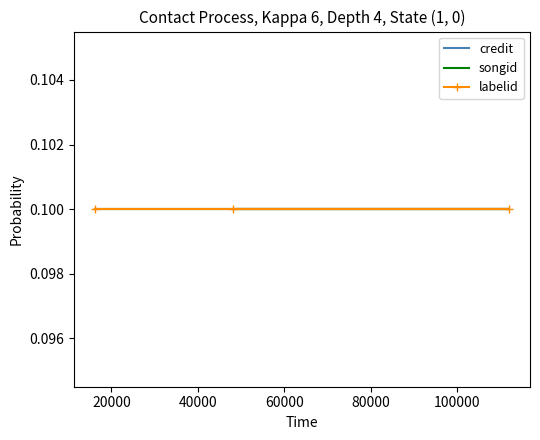

Is this an area chart (filled region under the line)?

No